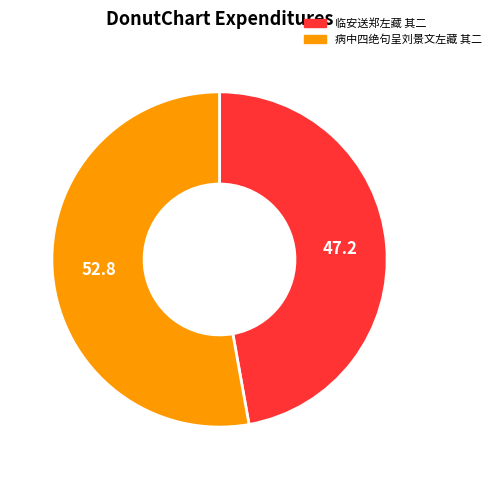

Which slice is the smallest?

临安送郑左藏 其二